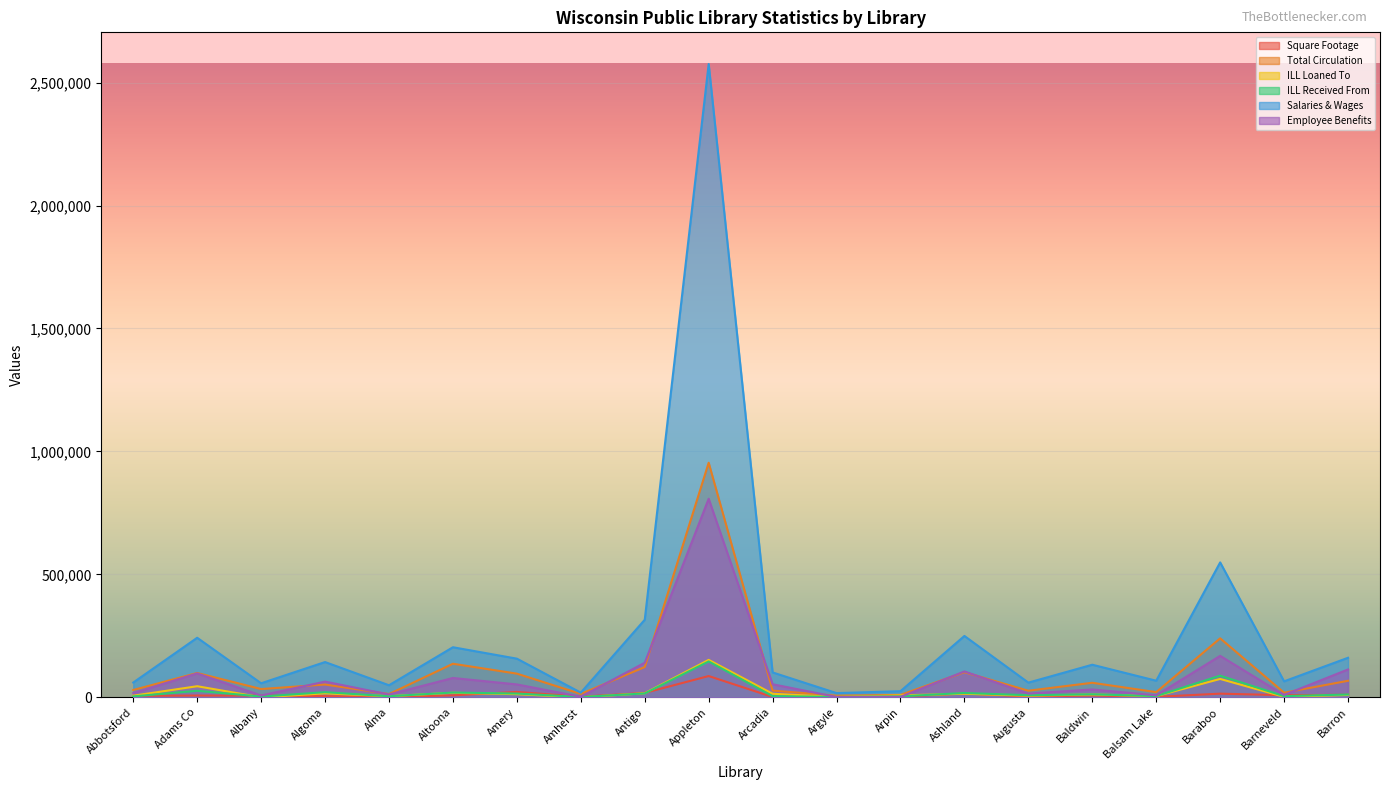

Where is the first local minimum for Total Circulation?

Albany